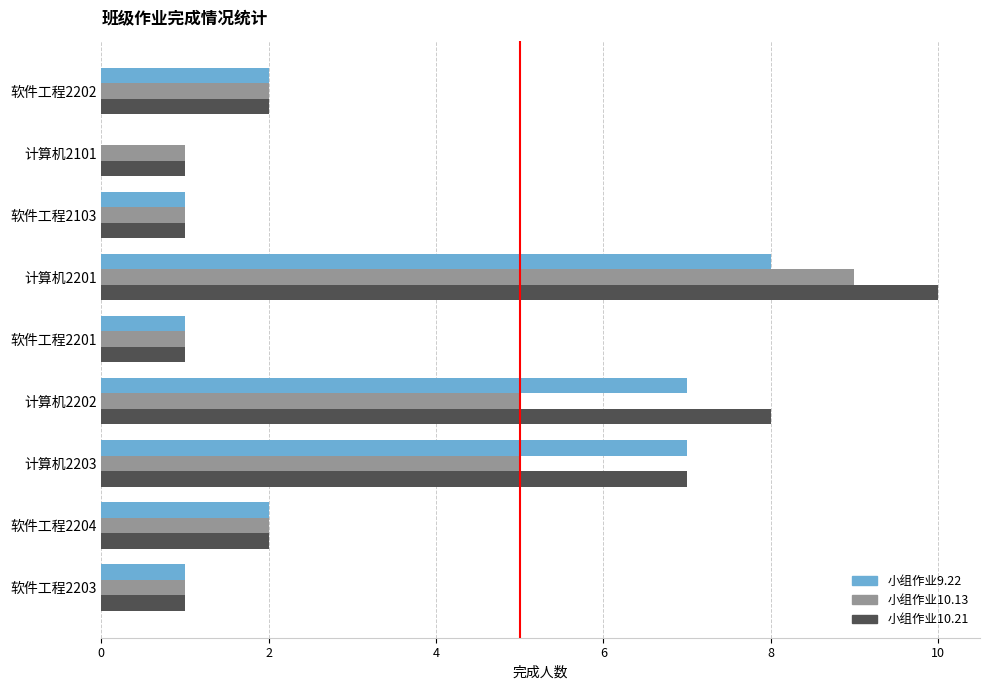

Which series has the largest total across all categories?

小组作业10.21